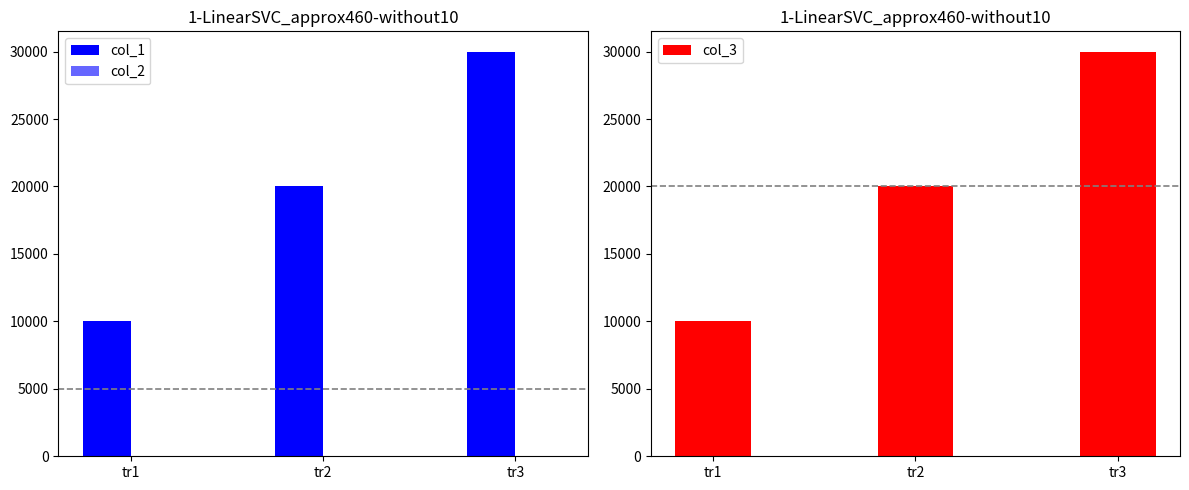

Rank the categories by col_3 value from highest to lowest.

tr3, tr2, tr1